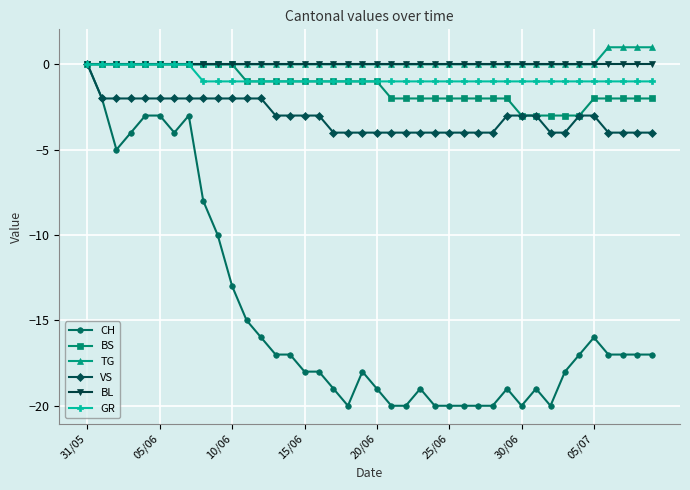

What is the minimum value for VS?

-4